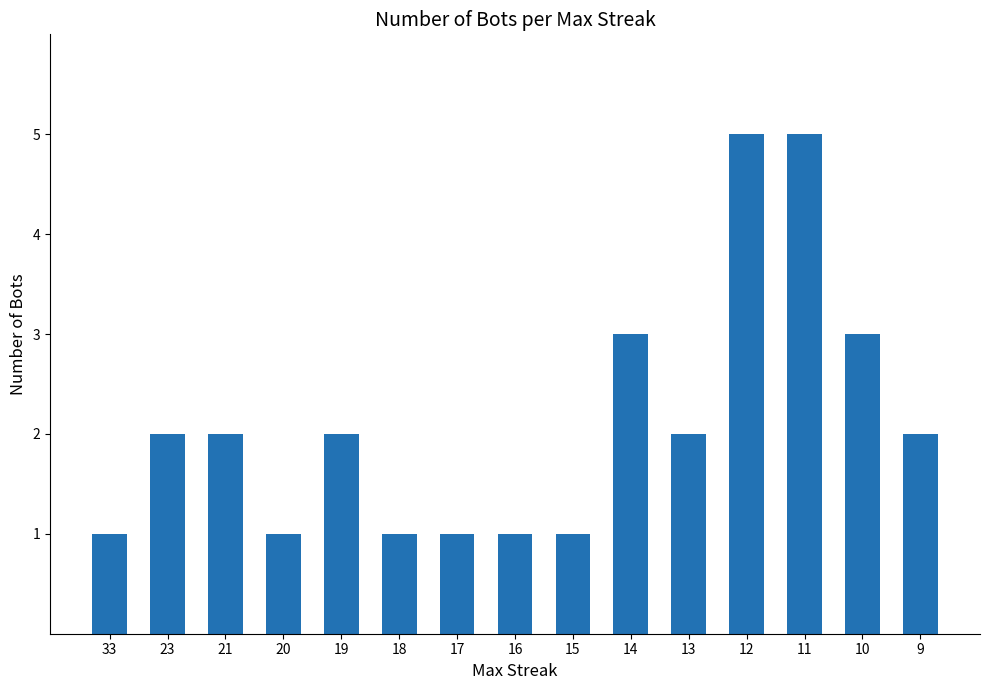

What is the value of the 2nd bar from the left?

2